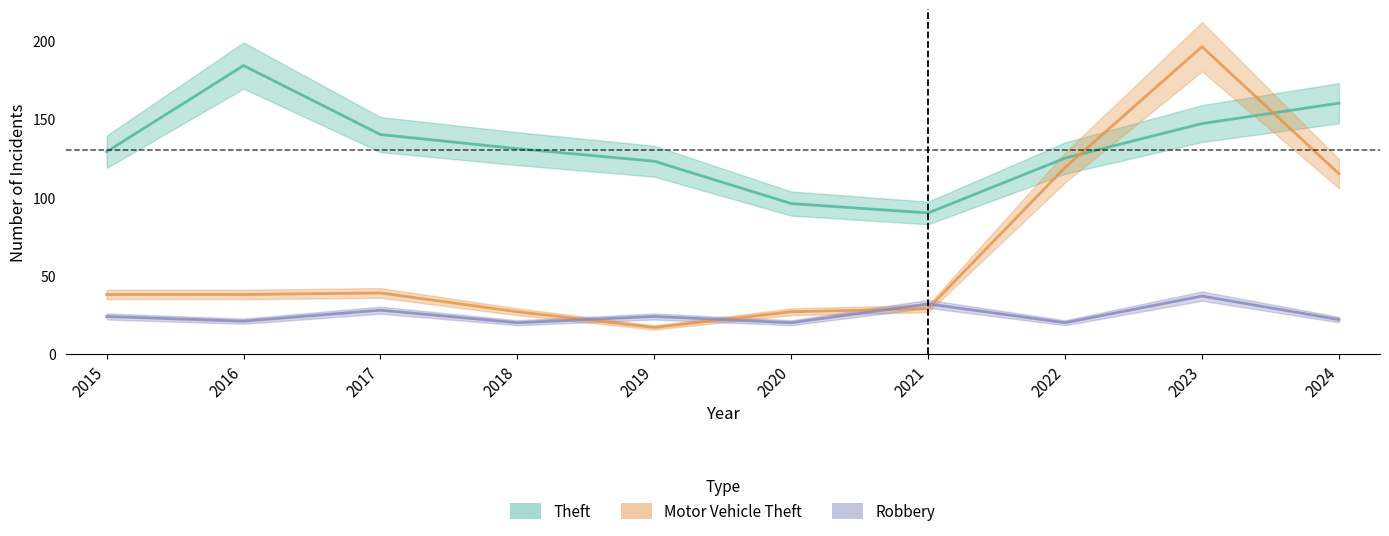

Which category has the lowest value in the Theft series?

2021